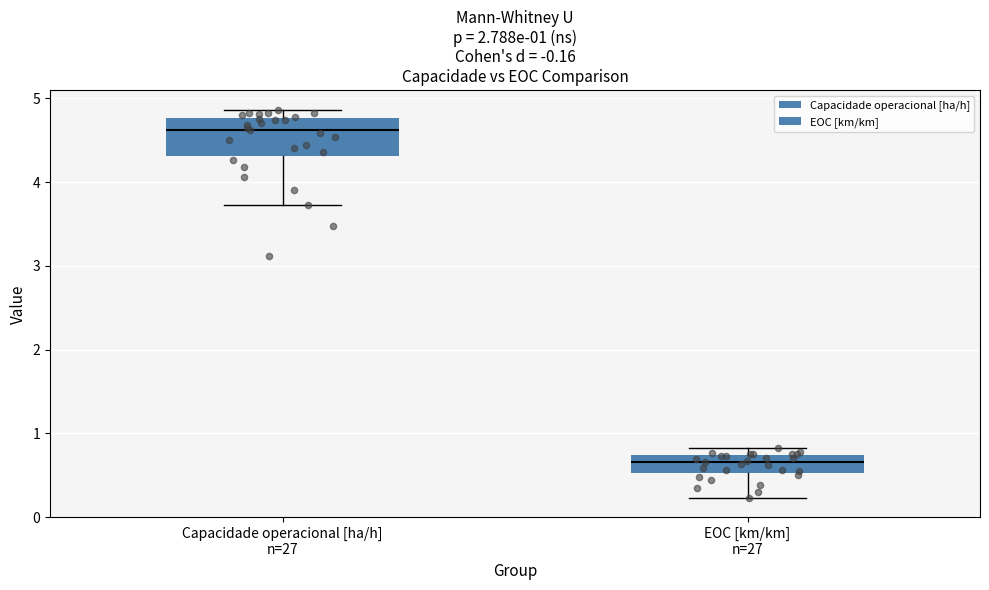

Which box is the tallest, from its lower edge to its upper edge?

Capacidade operacional [ha/h] n=27